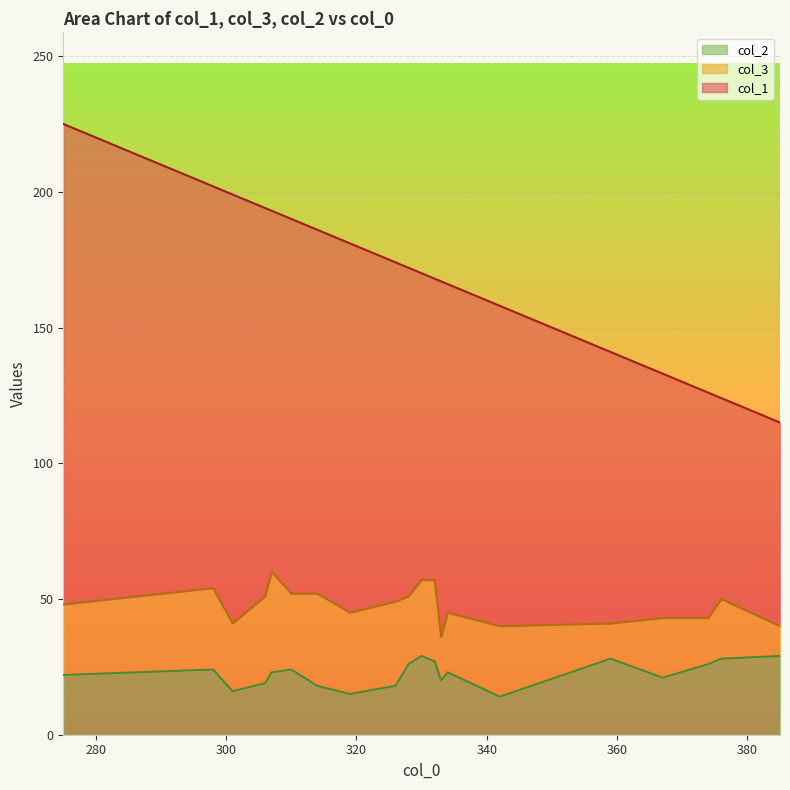

Between 314 and 306, which is larger?

306